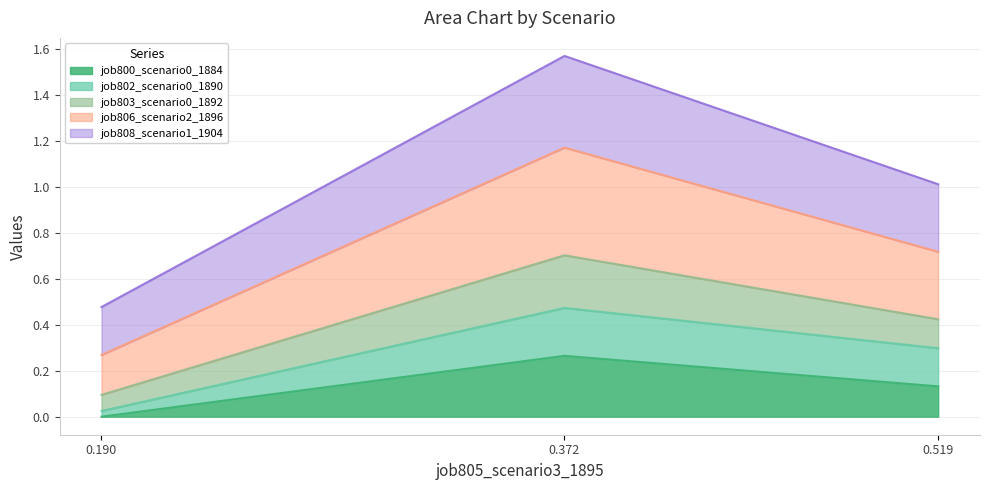

At which label does job800_scenario0_1884 reach its minimum?

0.190